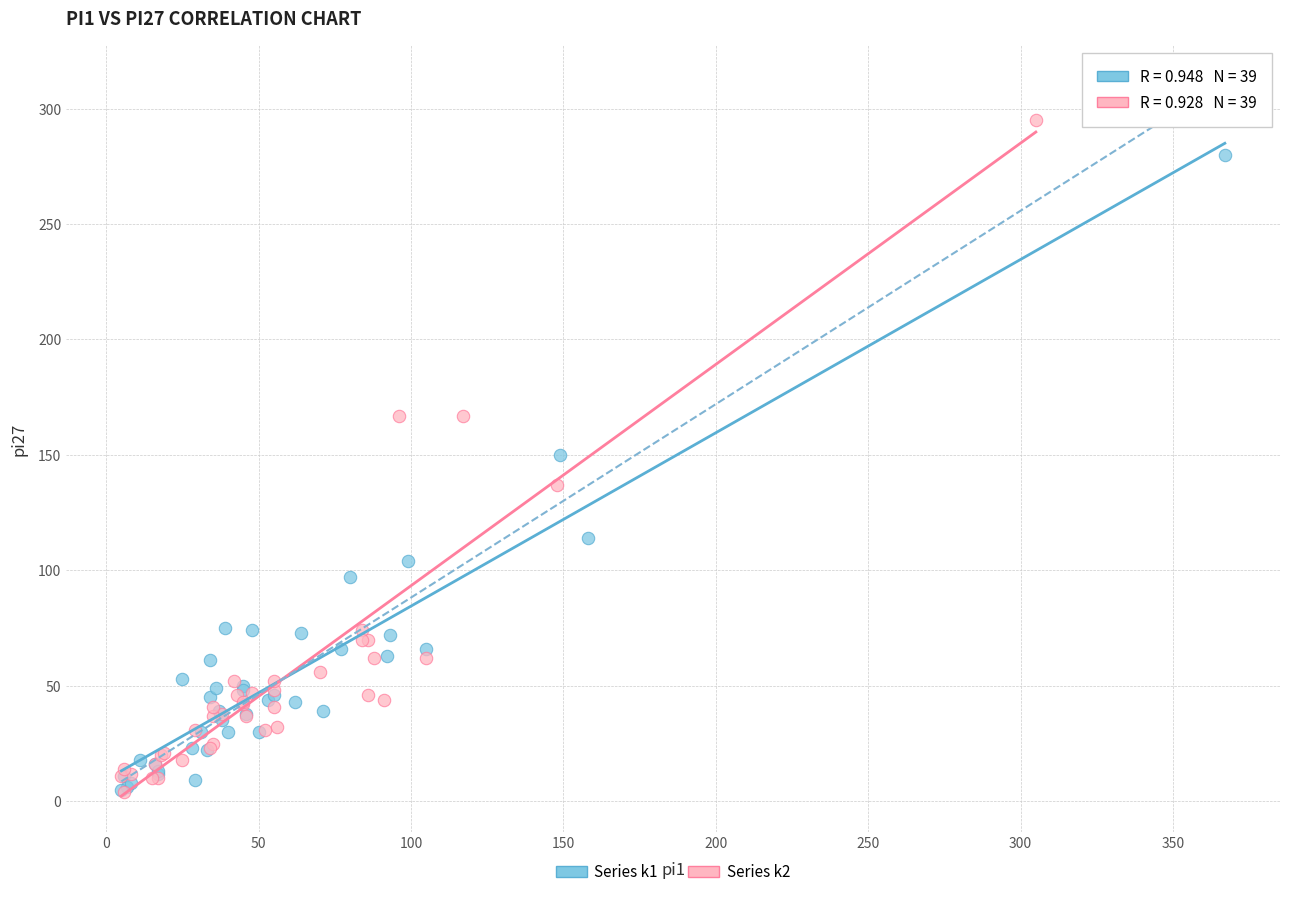

Which series contains the highest Y value?

Series k2